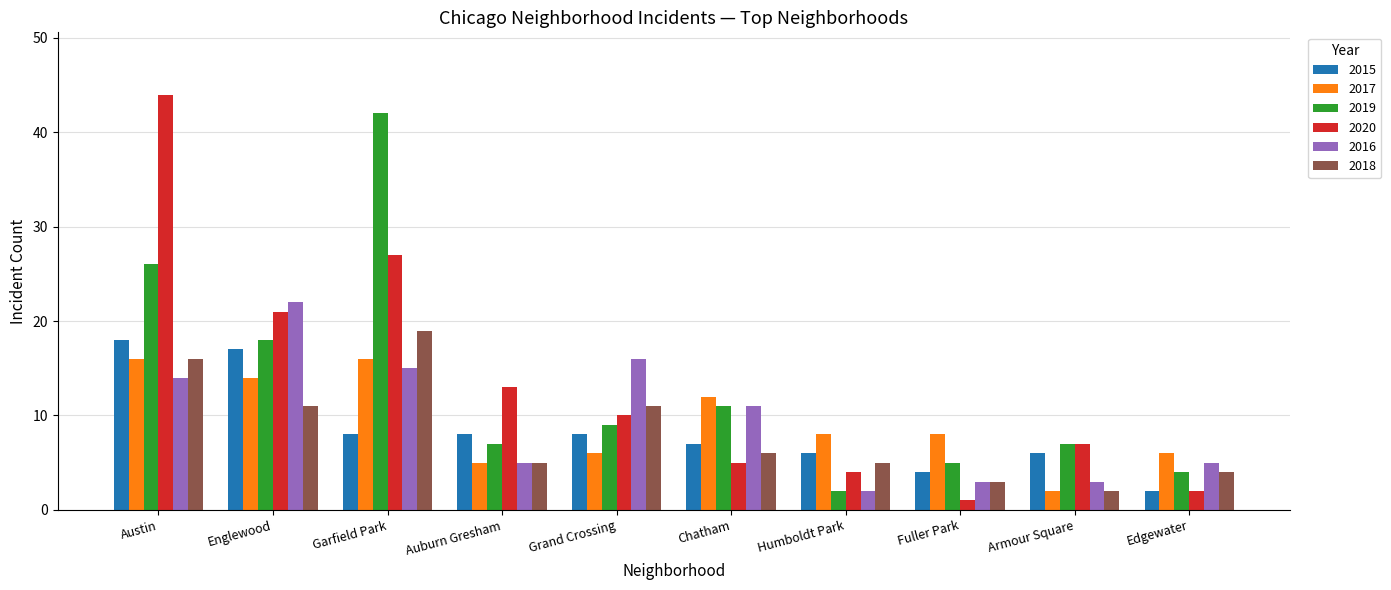

What is the label of the 8th bar from the left?

Fuller Park